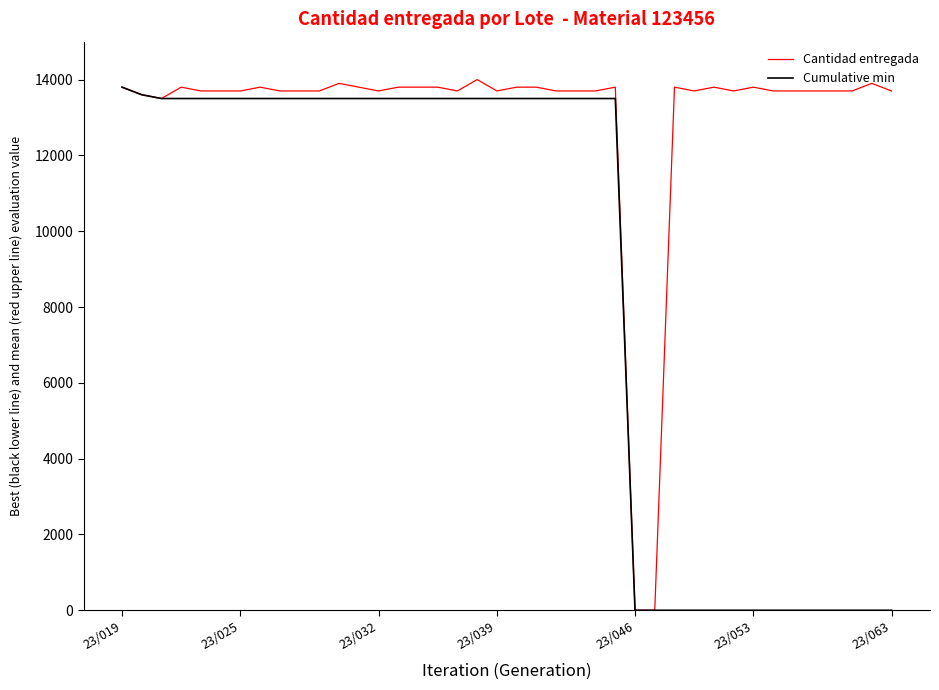

What is the average value of the Cantidad entregada series?

13058